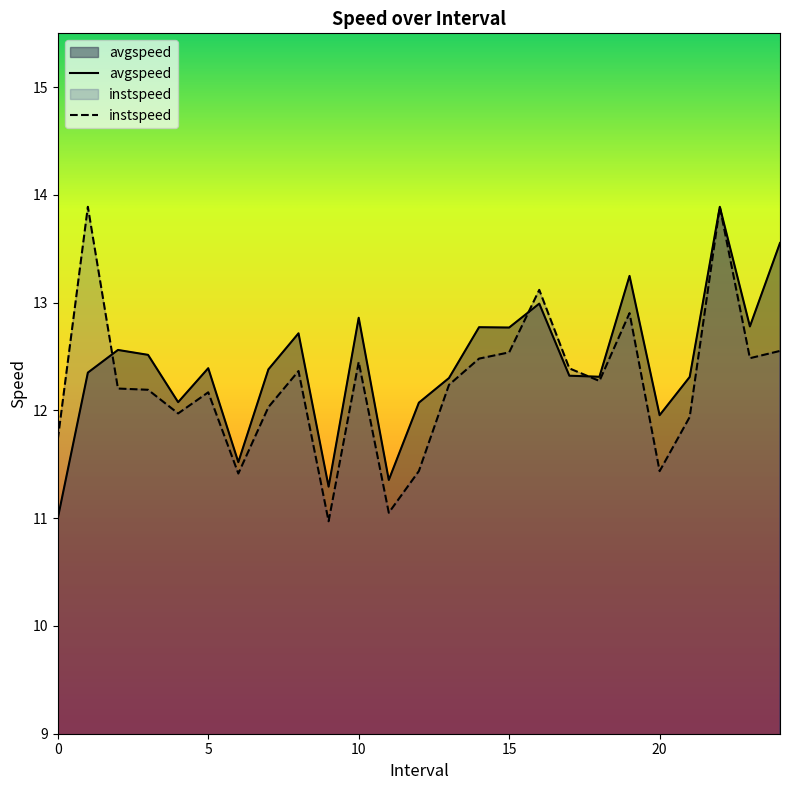

Is it true that avgspeed equals 12.4 at 5?

True